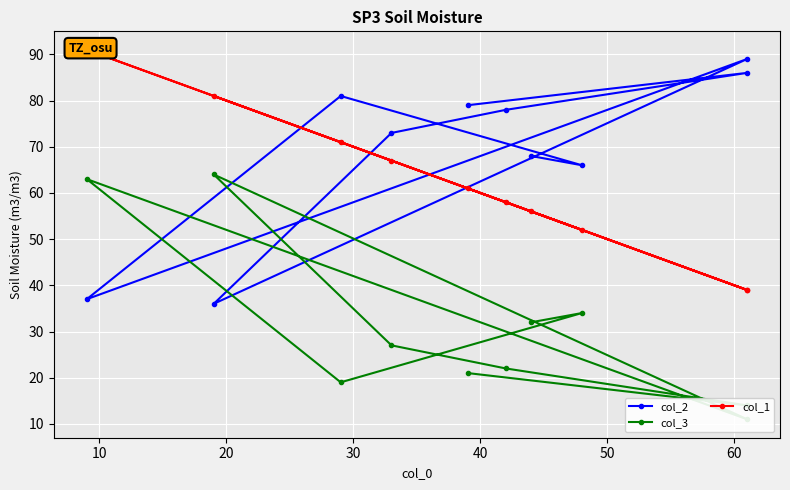

How many intersections are there between col_1 and col_2?

4